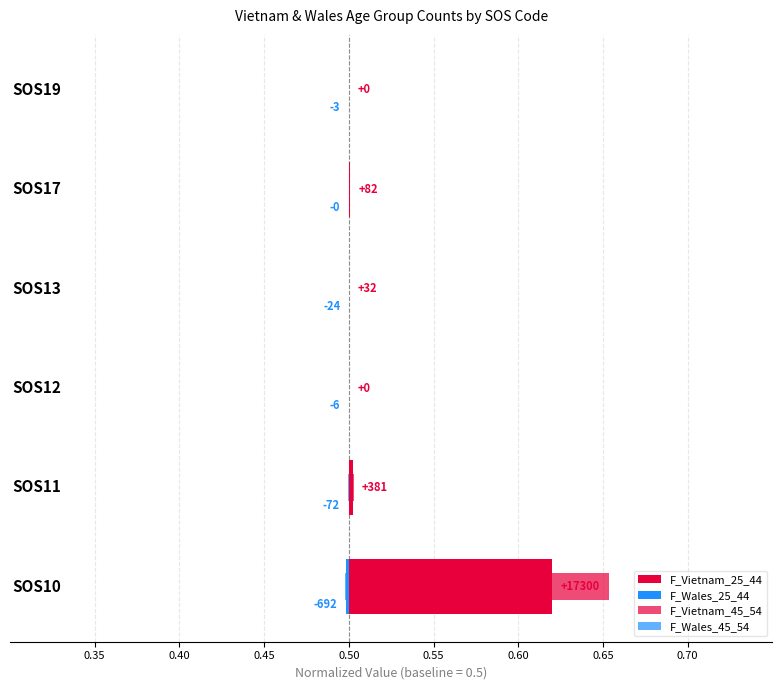

Which series has the largest total across all categories?

F_Vietnam_25_44